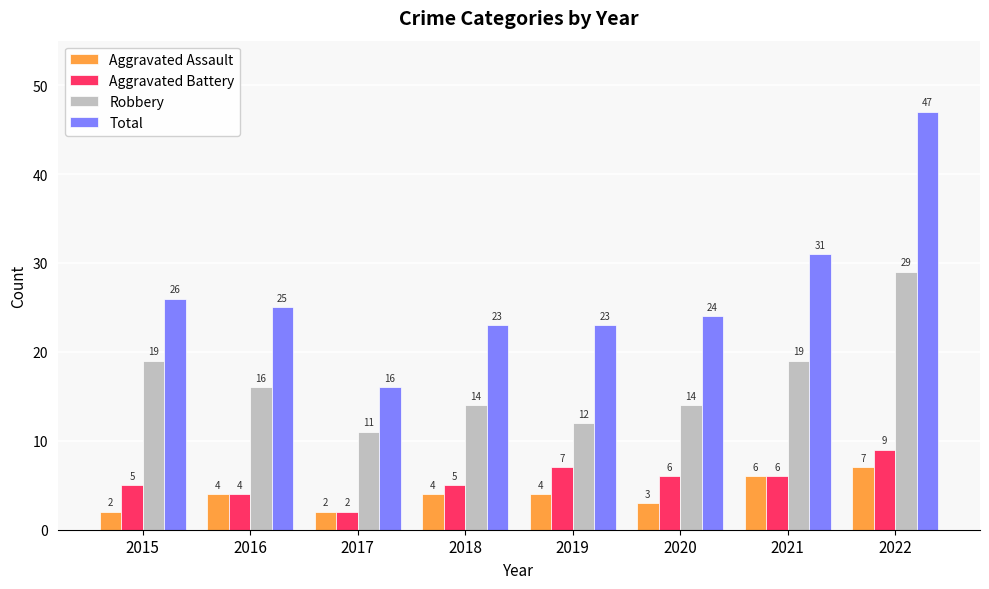

True or false: Total has a value of 23 at 2019.

True